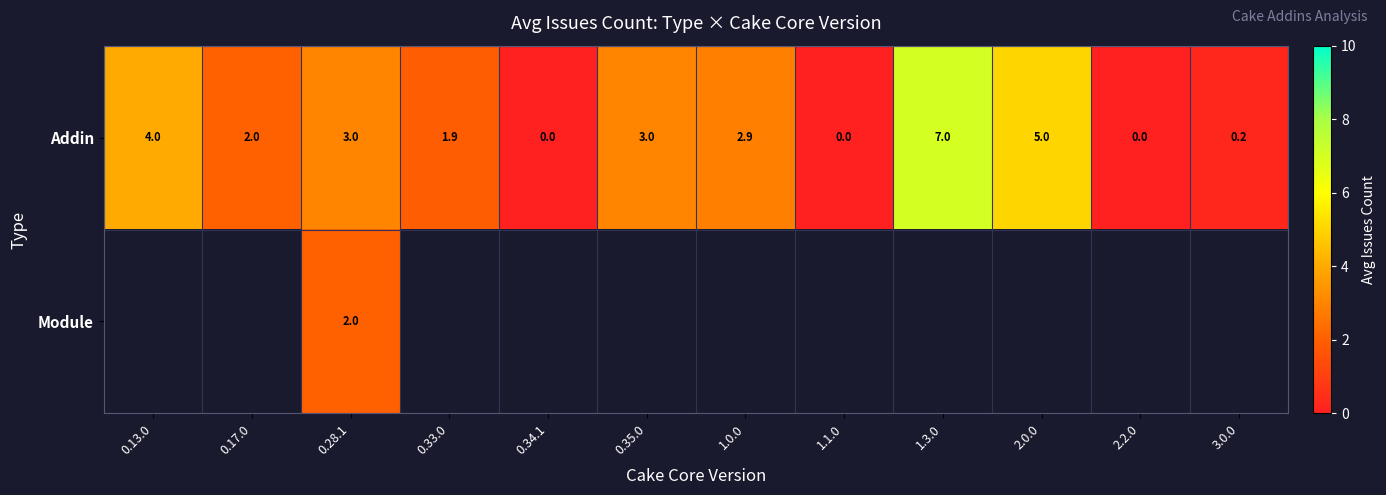

What is the highest value of the Addin series?

7.0